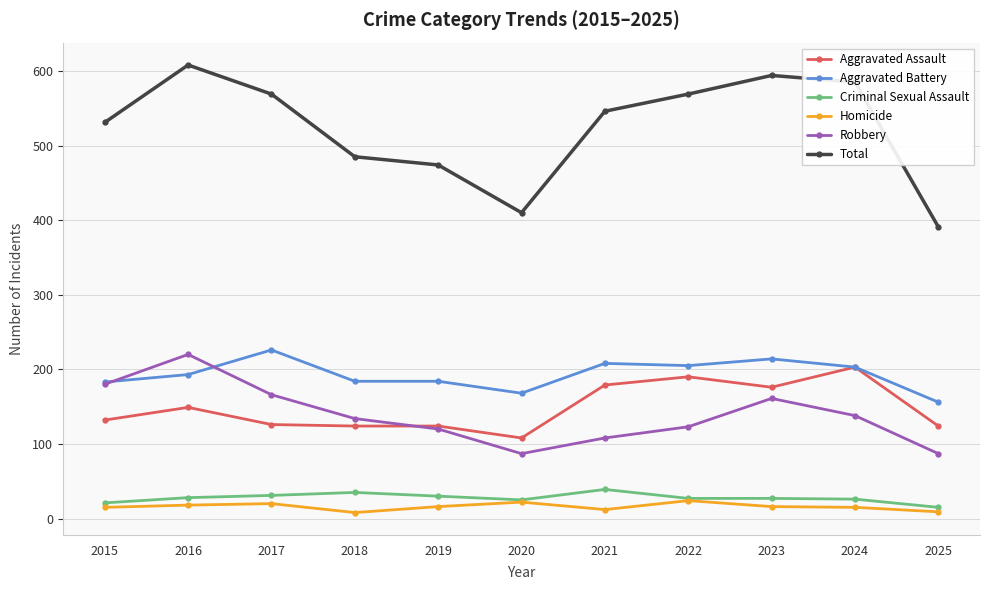

Which series changed the most between 2021 and 2024?

Total